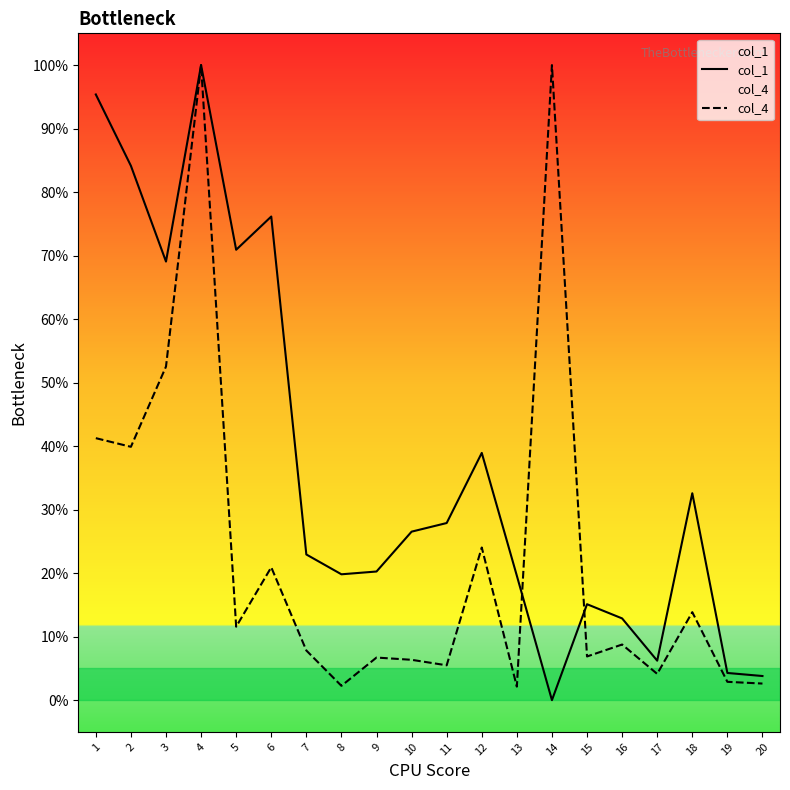

How many lines are shown in the chart?

2